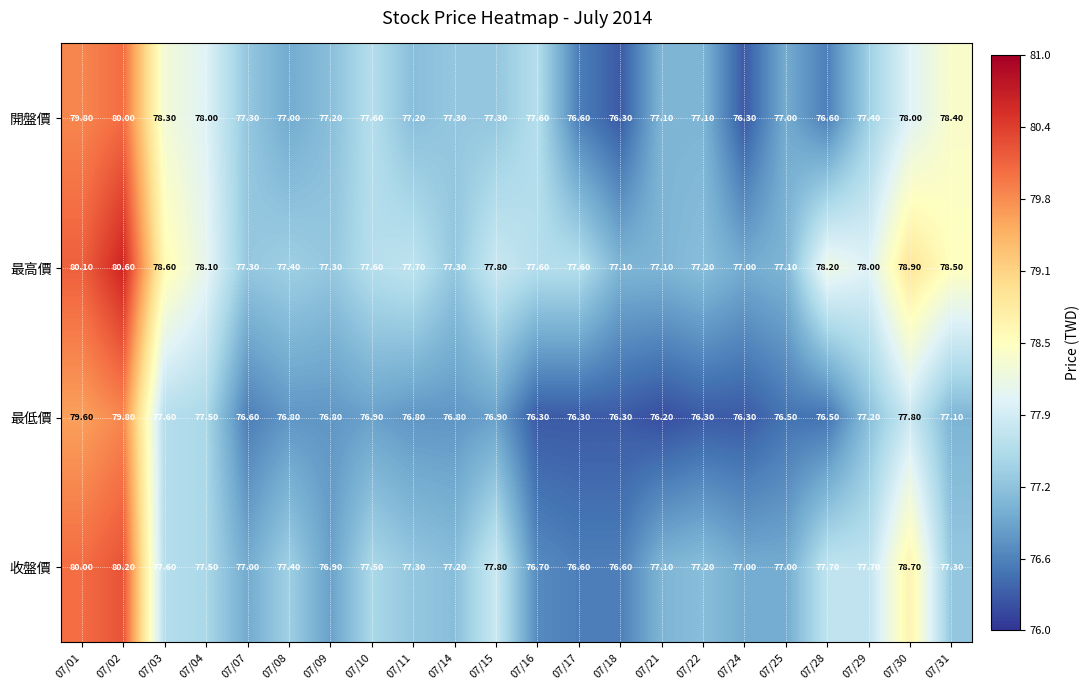

At which category is the sum across all series the highest?

07/02